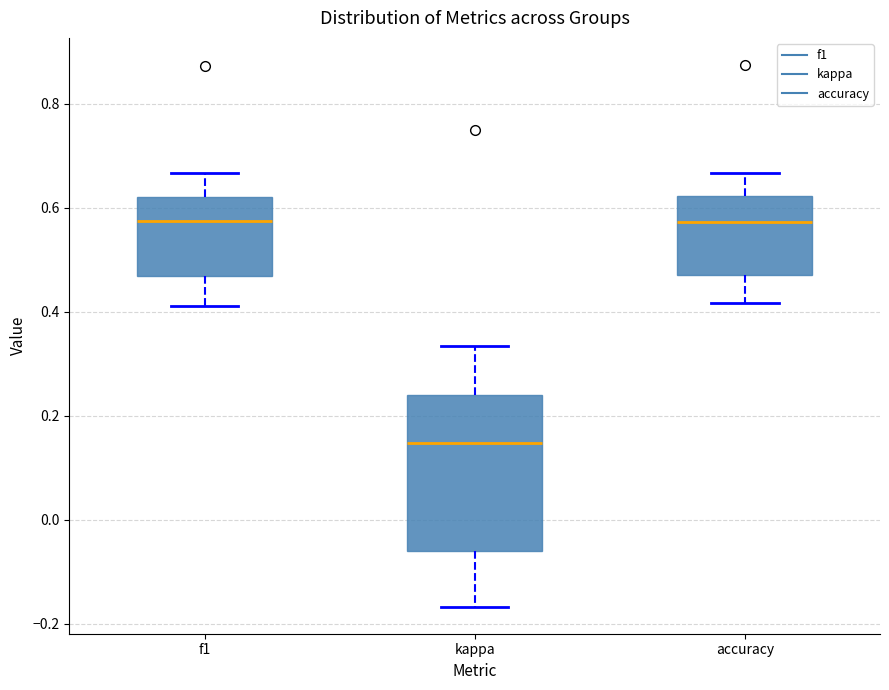

Where does the upper whisker of the box for f1 end on the y-axis? The values are not printed on the chart, so give them approximately, as read against the axis.

0.66